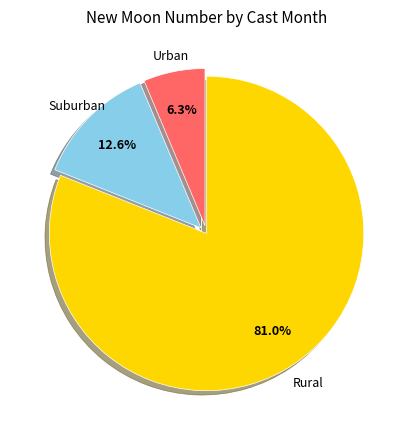

Is there a majority slice in this chart?

Yes